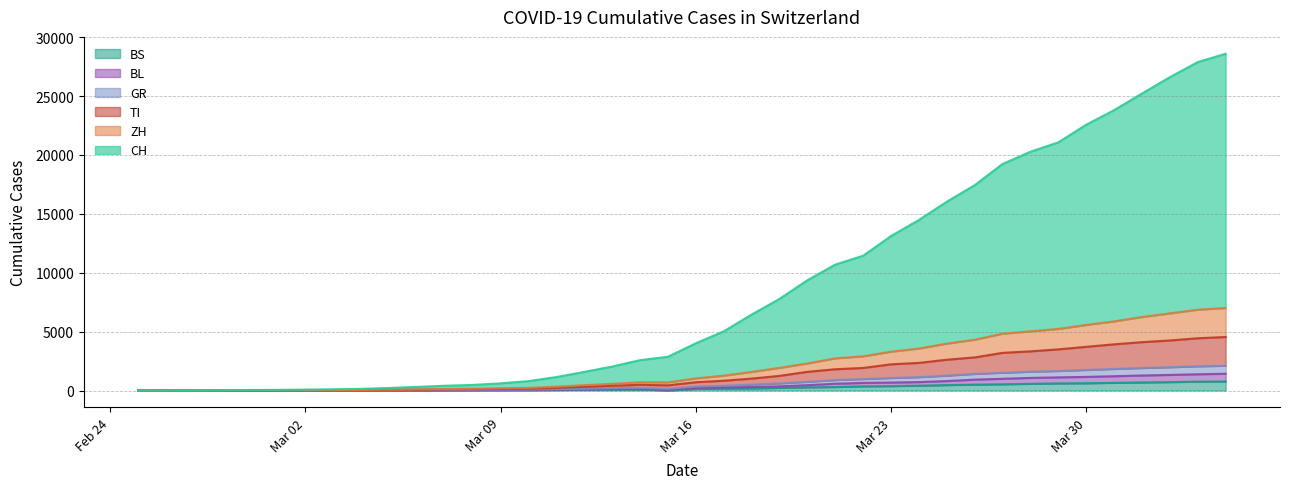

The value of GR at 2020-03-24 is 1135. True or false?

True